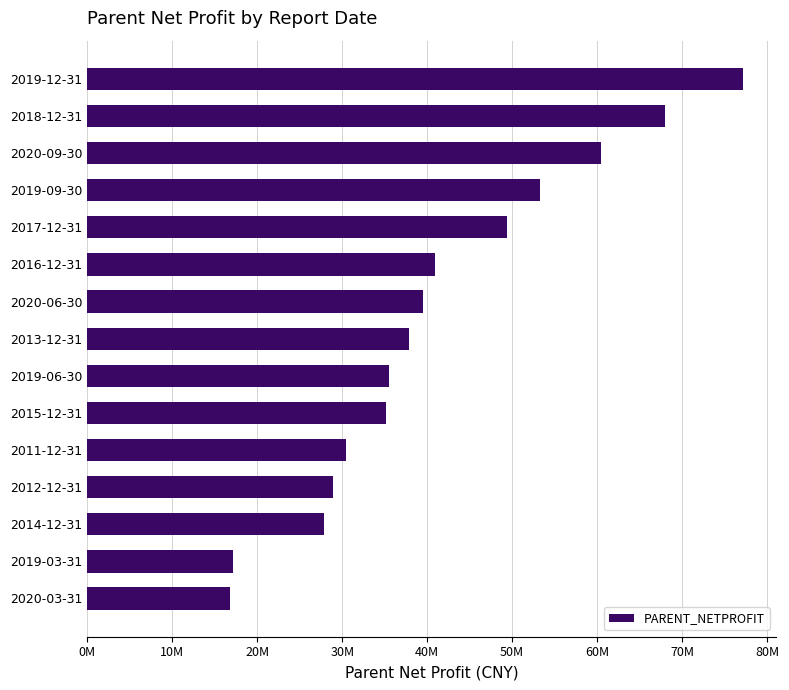

Are the bars horizontal?

Yes